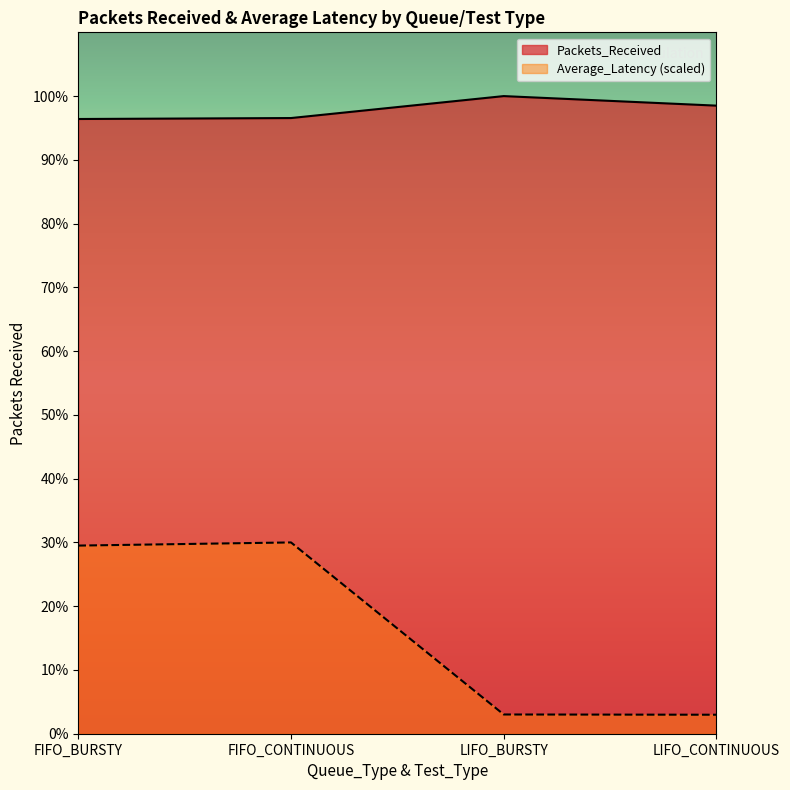

True or false: Average_Latency and Packets_Received intersect in this chart.

False